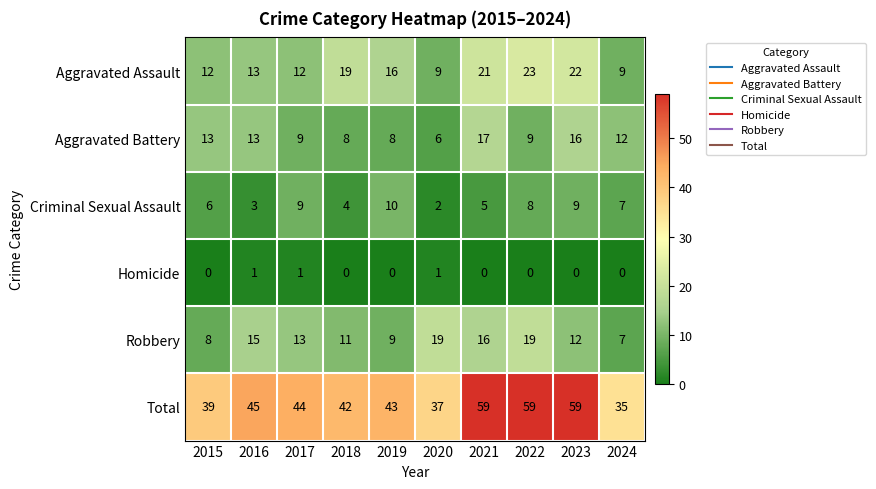

What is the maximum value shown in the chart?

59